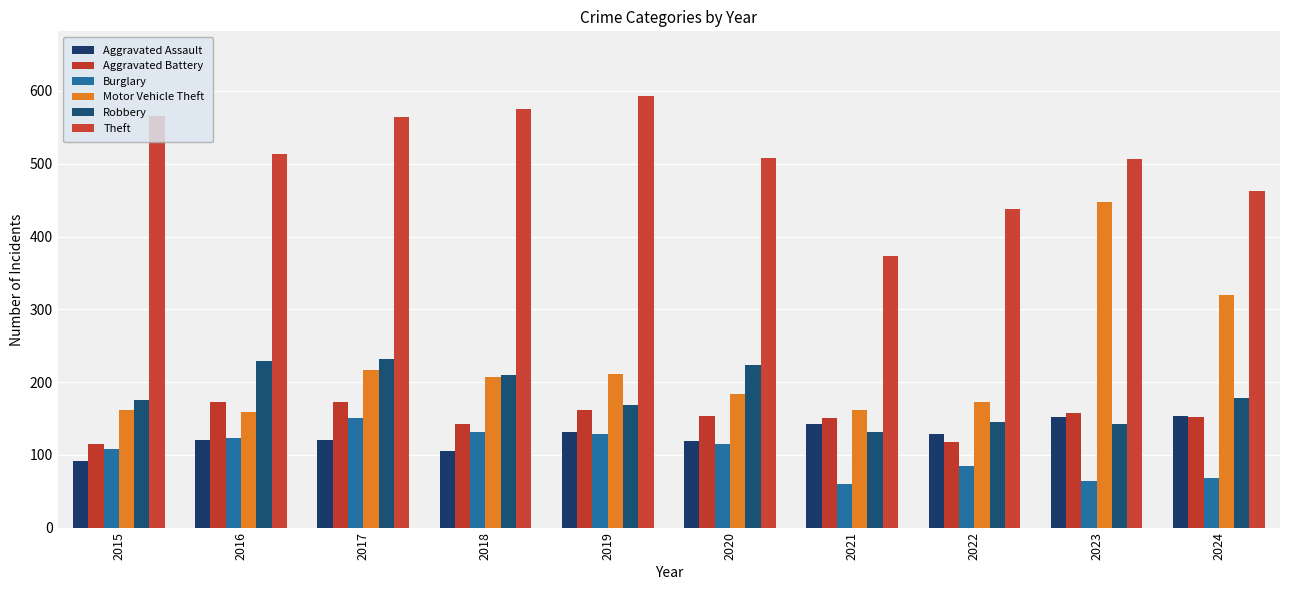

At which category is the sum across all series the highest?

2023